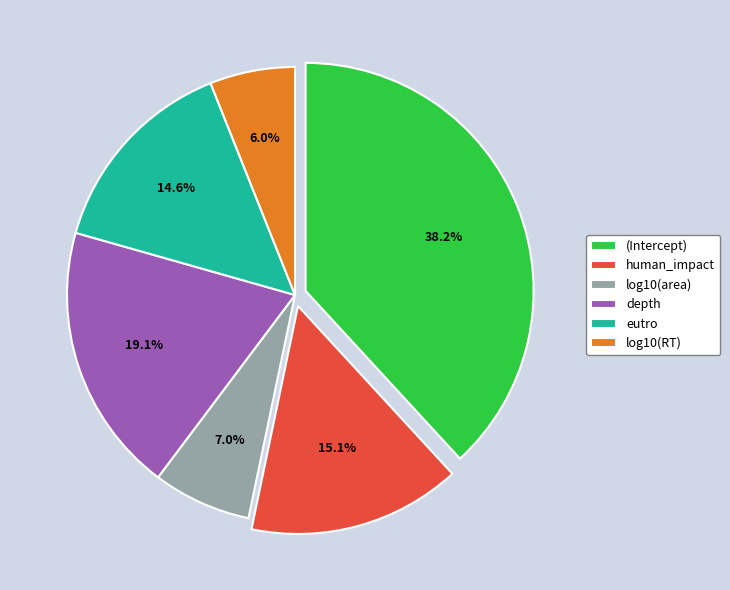

What percentage do human_impact and log10(area) together represent?

22.1%